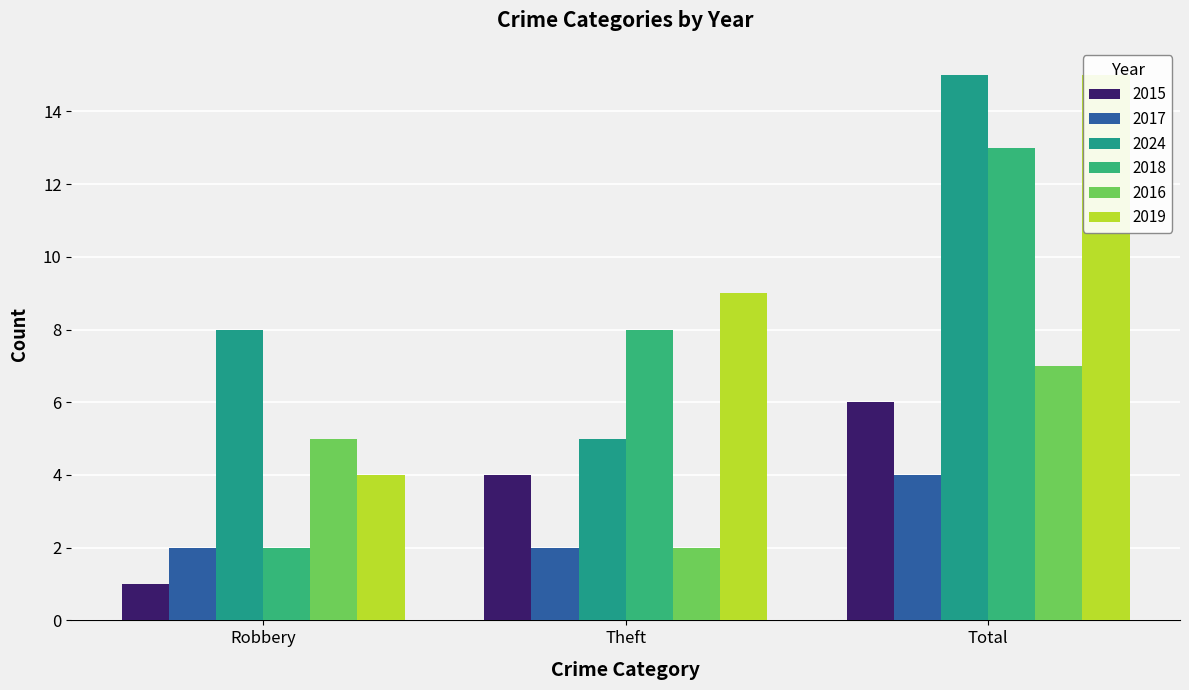

What is the label of the 3rd bar from the right?

Robbery